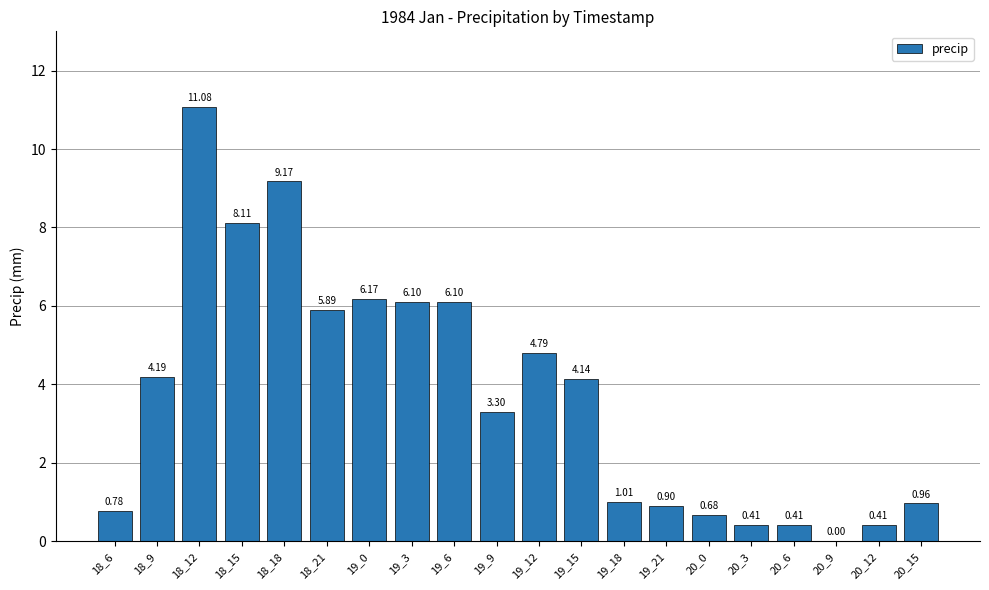

What is the sum of the values at 18_18 and 19_0?

15.3